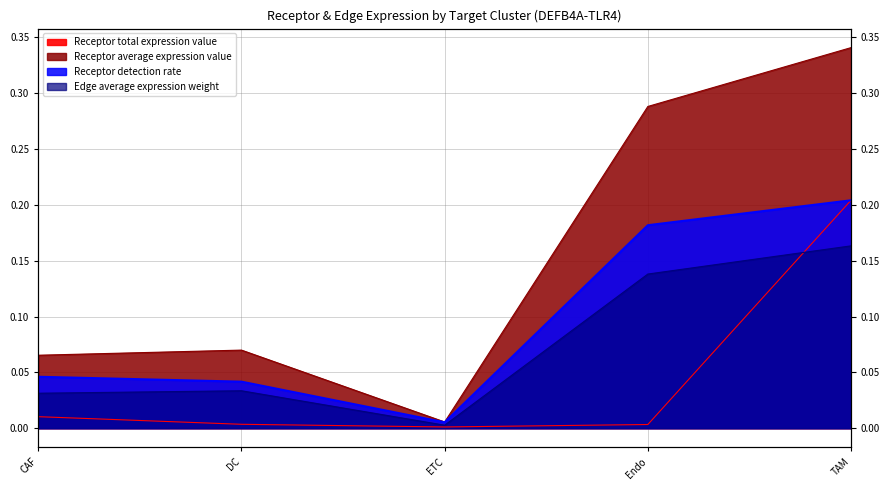

What is the label of the 3rd point from the right?

ETC